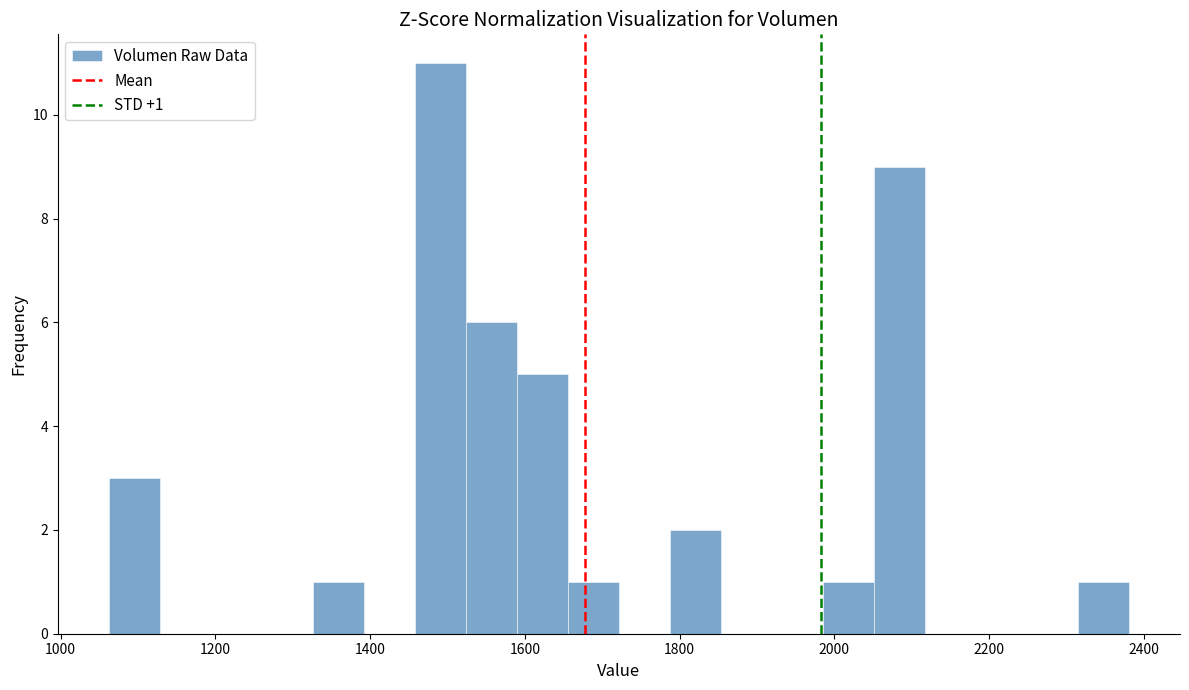

Around what value on the x-axis is the tallest bar? Give the approximate position of its centre, as read against the axis.

1500